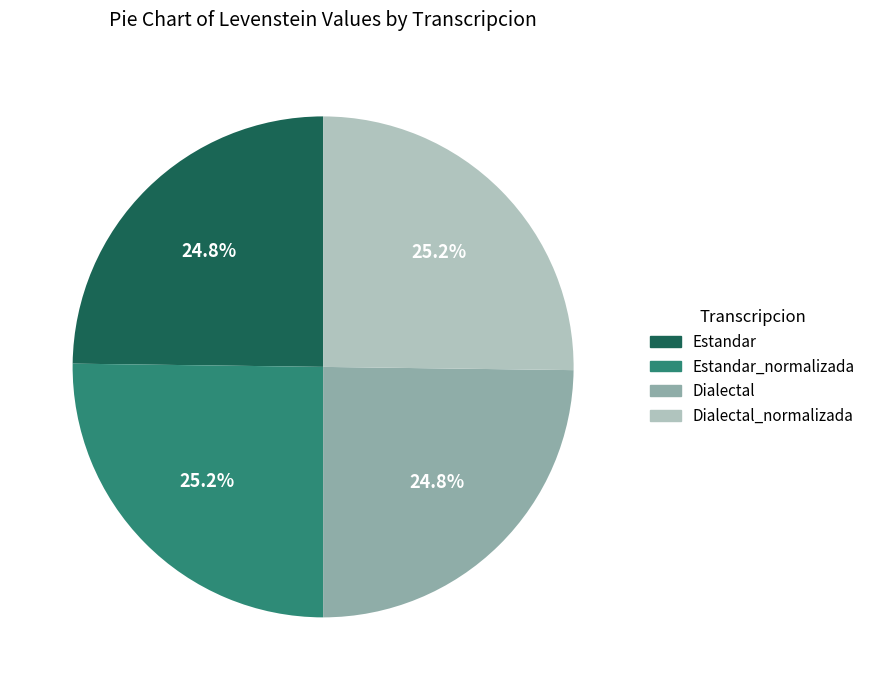

Is there any slice that represents more than half of the pie?

No